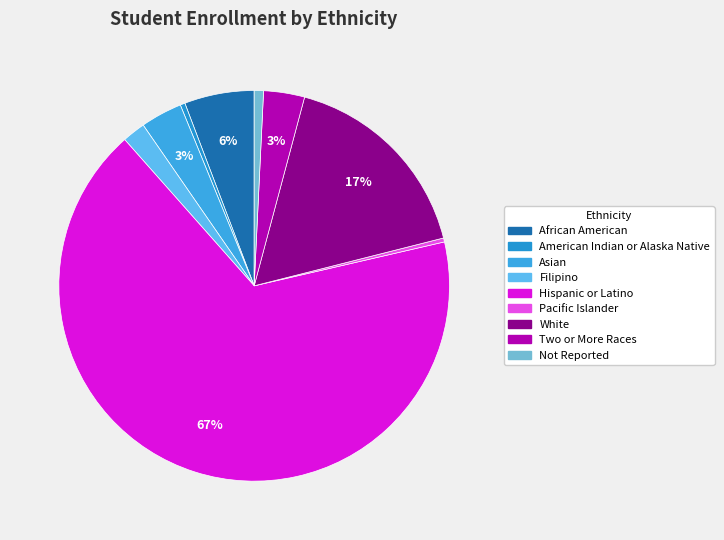

Count the number of slices in the pie.

9